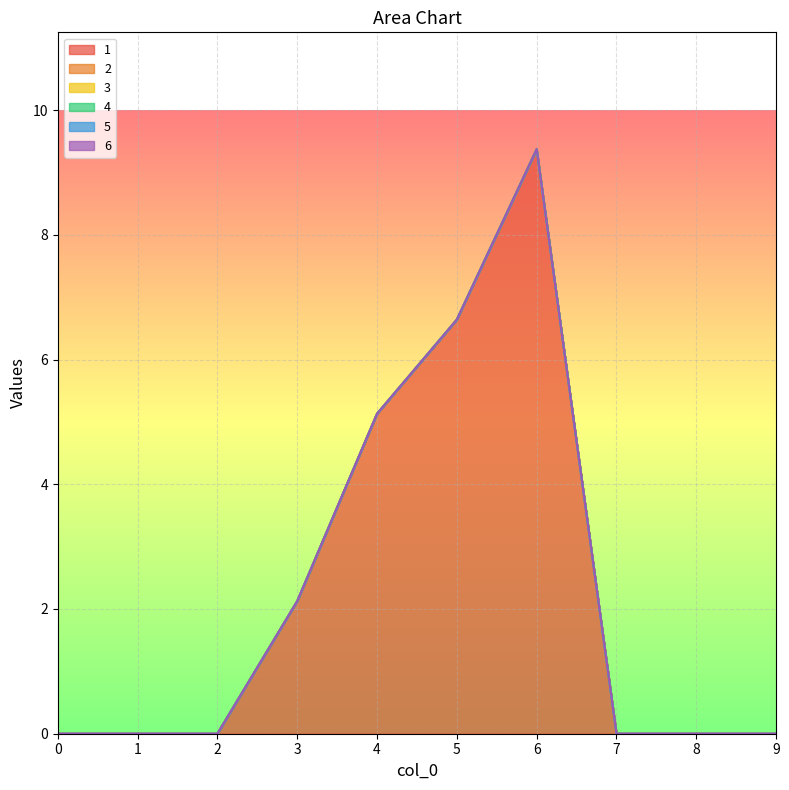

True or false: 6 has more than 0 points higher than both neighbors.

False